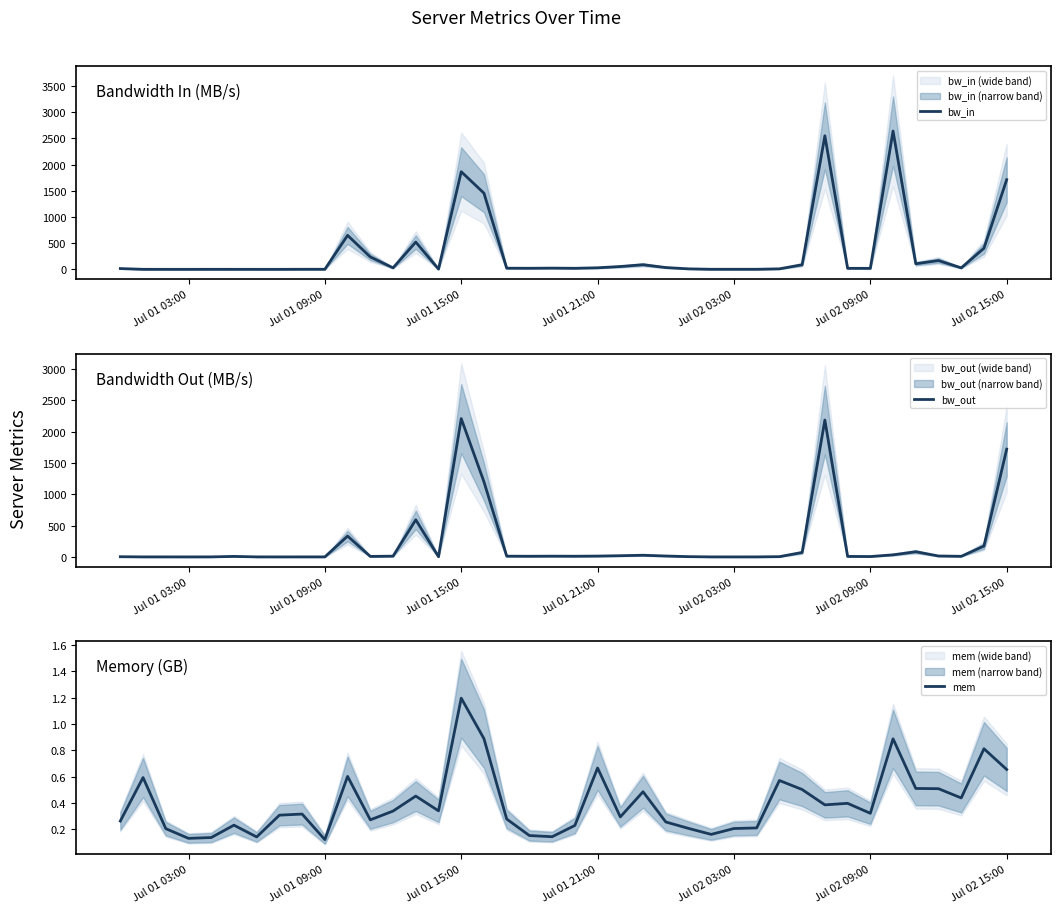

How many values in the bw_out series are below 10?

20